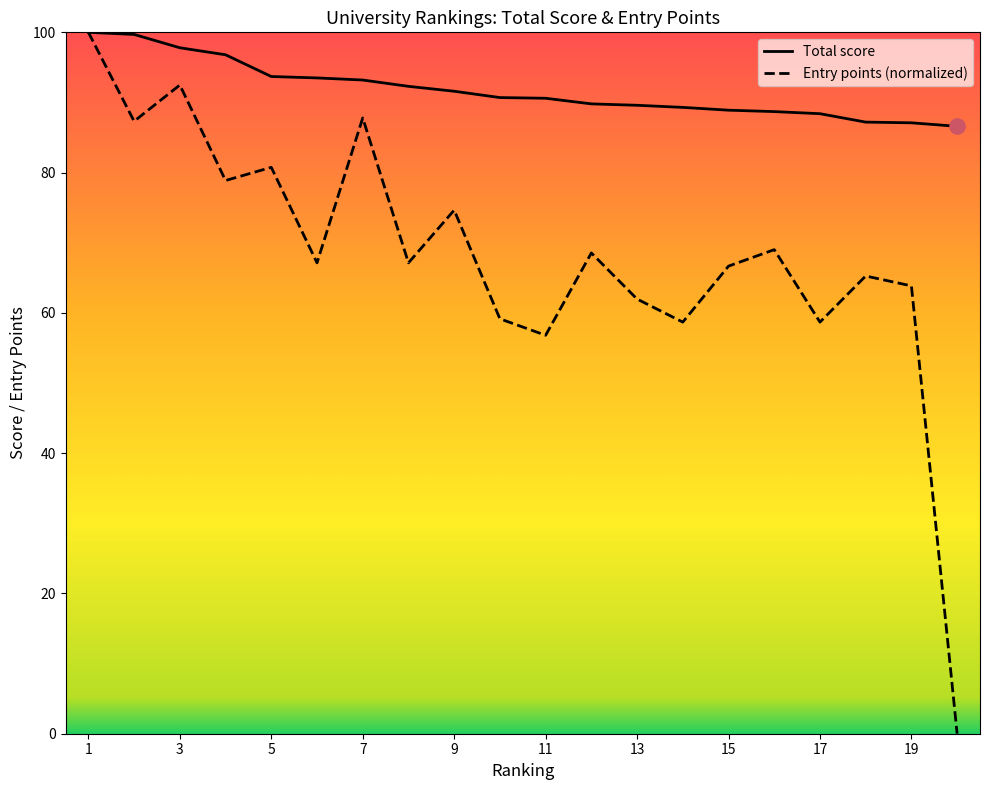

Is the value of Entry points at 7 greater than the value of Total score at 14?

No